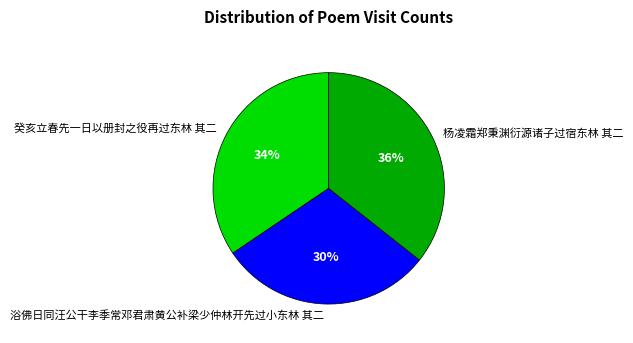

Between 癸亥立春先一日以册封之役再过东林 其二 and 杨凌霜郑秉渊衍源诸子过宿东林 其二, which is larger?

杨凌霜郑秉渊衍源诸子过宿东林 其二